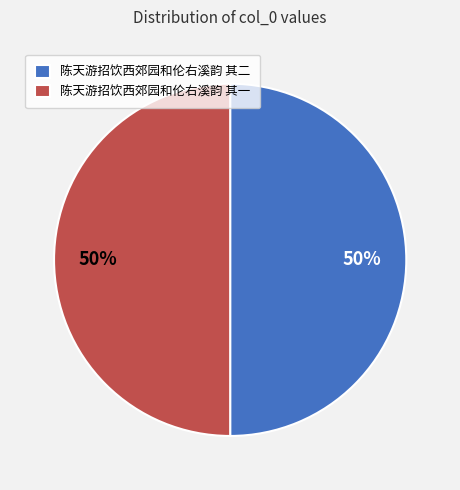

Do 陈天游招饮西郊园和伦右溪韵 其二 and 陈天游招饮西郊园和伦右溪韵 其一 together represent more than half of the pie?

Yes